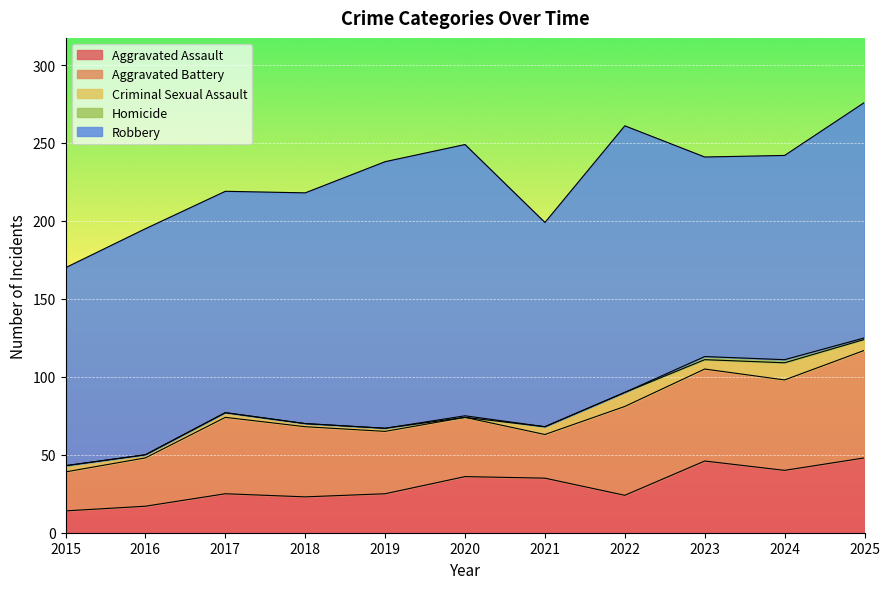

What is the lowest value of the Aggravated Assault series?

14